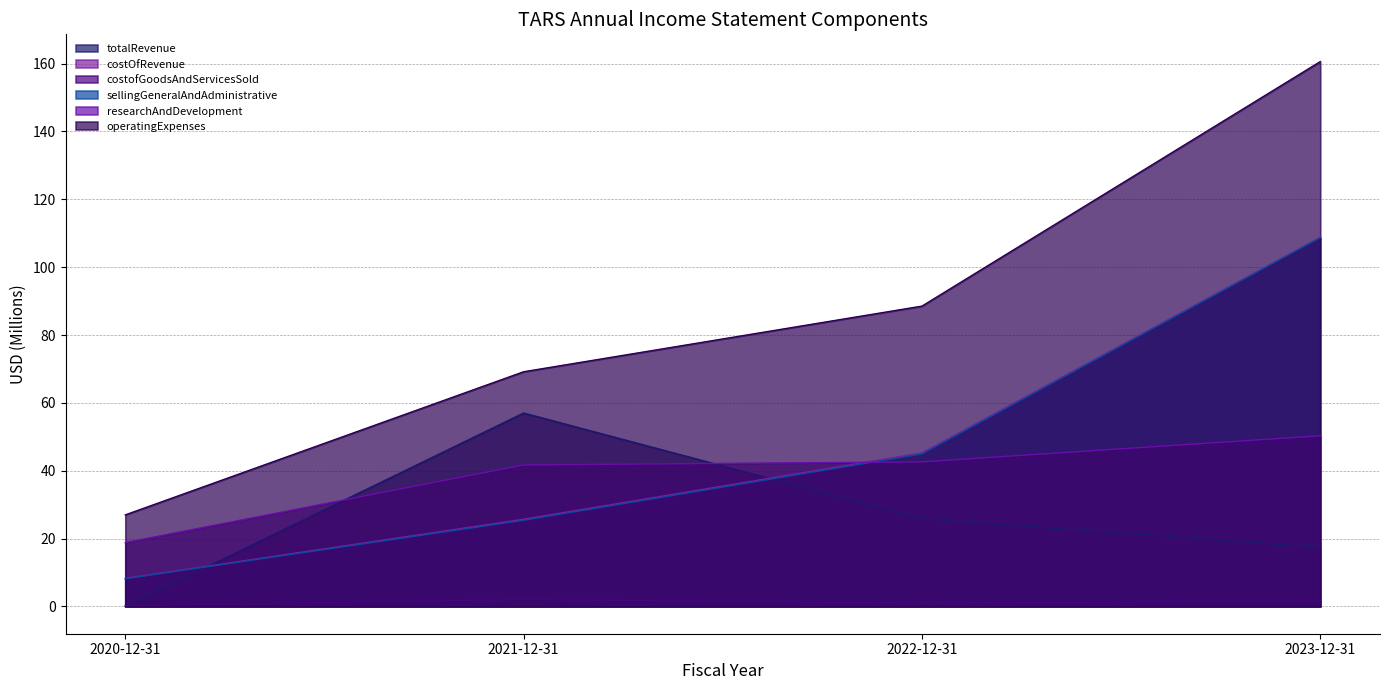

The totalRevenue series shows 57.0 at 2021-12-31. True or false?

True